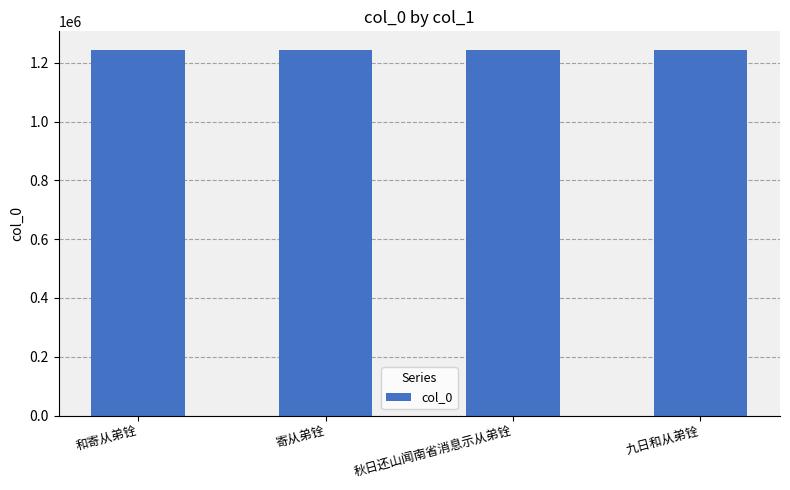

Is it true that the value at 九日和从弟铨 is 639879?

False